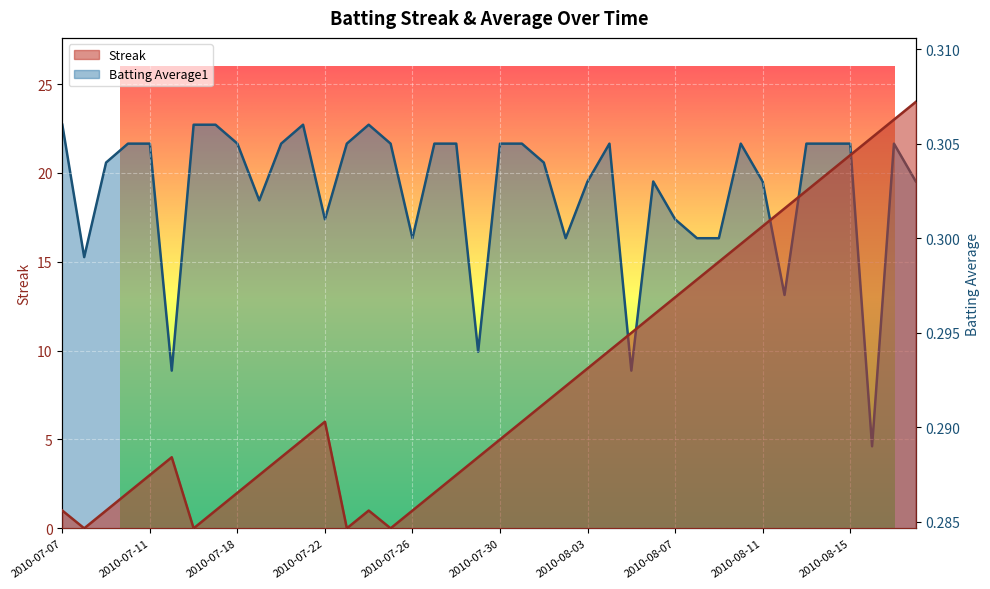

Reading left to right, what are all the values shown in this chart?

Streak: 2010-07-07=1.0	2010-07-08=0.0	2010-07-09=1.0	2010-07-10=2.0	2010-07-11=3.0	2010-07-15=4.0	2010-07-16=0.0	2010-07-17=1.0	2010-07-18=2.0	2010-07-19=3.0	2010-07-20=4.0	2010-07-21=5.0	2010-07-22=6.0	2010-07-23=0.0	2010-07-24=1.0	2010-07-25=0.0	2010-07-26=1.0	2010-07-27=2.0	2010-07-28=3.0	2010-07-29=4.0	2010-07-30=5.0	2010-07-31=6.0	2010-08-01=7.0	2010-08-02=8.0	2010-08-03=9.0	2010-08-04=10.0	2010-08-05=11.0	2010-08-06=12.0	2010-08-07=13.0	2010-08-08=14.0	2010-08-09=15.0	2010-08-10=16.0	2010-08-11=17.0	2010-08-12=18.0	2010-08-13=19.0	2010-08-14=20.0	2010-08-15=21.0	2010-08-16=22.0	2010-08-17=23.0	2010-08-18=24.0
Batting Average1: 2010-07-07=0.3	2010-07-08=0.3	2010-07-09=0.3	2010-07-10=0.3	2010-07-11=0.3	2010-07-15=0.3	2010-07-16=0.3	2010-07-17=0.3	2010-07-18=0.3	2010-07-19=0.3	2010-07-20=0.3	2010-07-21=0.3	2010-07-22=0.3	2010-07-23=0.3	2010-07-24=0.3	2010-07-25=0.3	2010-07-26=0.3	2010-07-27=0.3	2010-07-28=0.3	2010-07-29=0.3	2010-07-30=0.3	2010-07-31=0.3	2010-08-01=0.3	2010-08-02=0.3	2010-08-03=0.3	2010-08-04=0.3	2010-08-05=0.3	2010-08-06=0.3	2010-08-07=0.3	2010-08-08=0.3	2010-08-09=0.3	2010-08-10=0.3	2010-08-11=0.3	2010-08-12=0.3	2010-08-13=0.3	2010-08-14=0.3	2010-08-15=0.3	2010-08-16=0.3	2010-08-17=0.3	2010-08-18=0.3